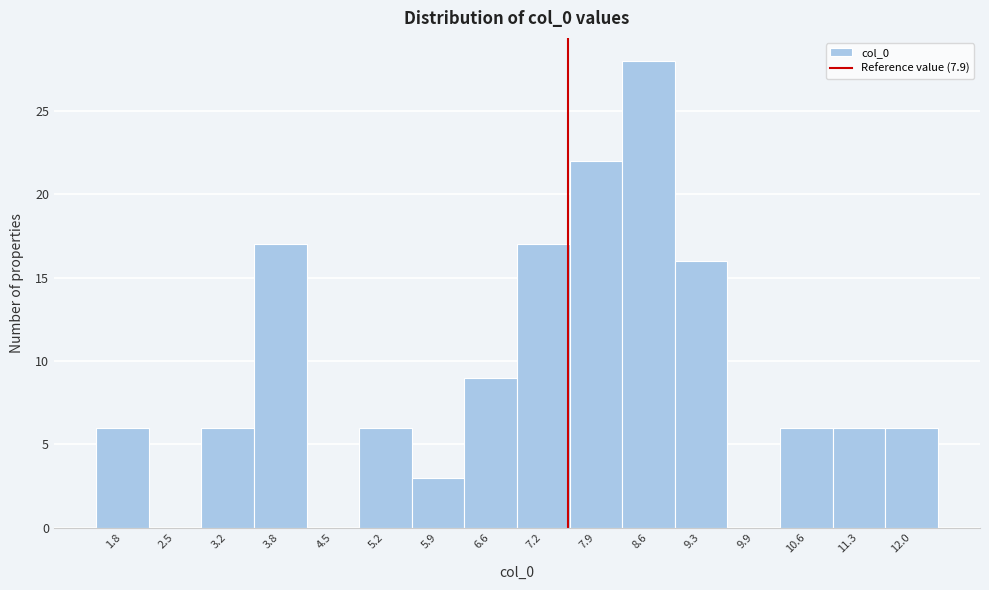

Reading left to right, list all the values displayed in this chart.

1.8=6	2.5=0	3.2=6	3.8=17	4.5=0	5.2=6	5.9=3	6.6=9	7.2=17	7.9=22	8.6=28	9.3=16	9.9=0	10.6=6	11.3=6	12.0=6